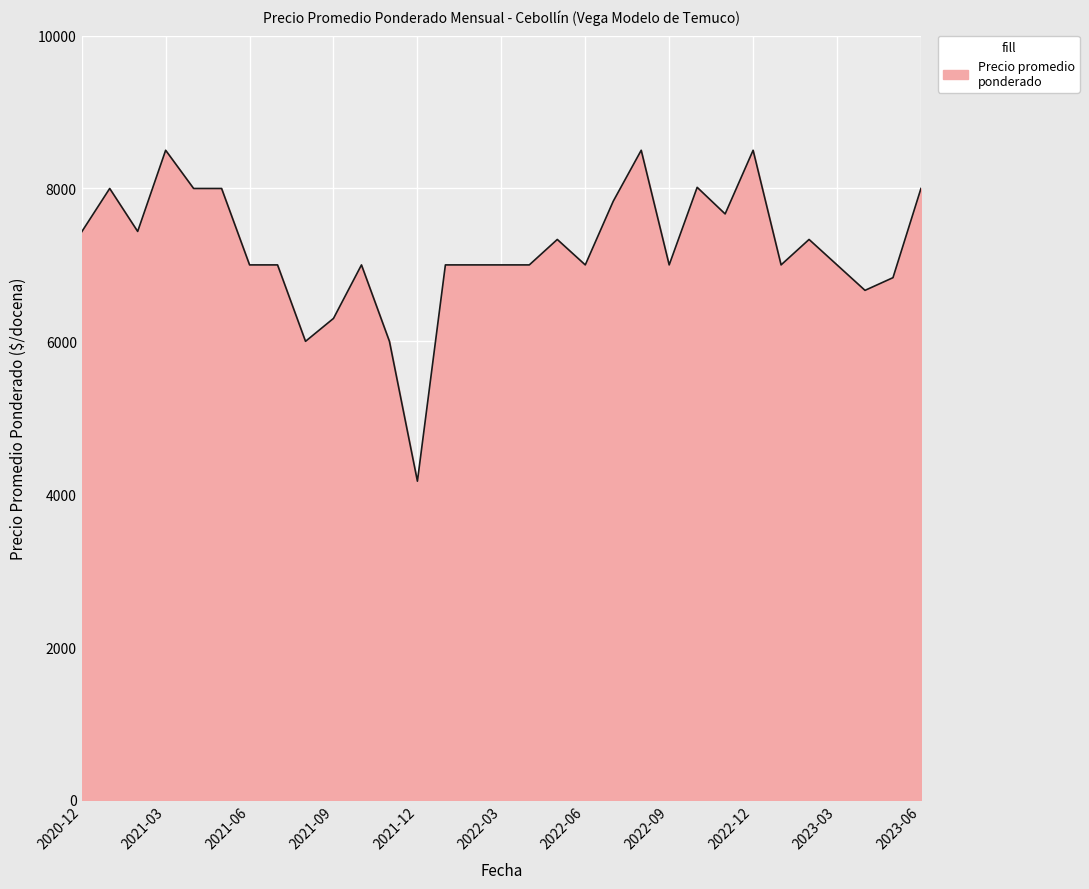

What is the minimum value shown in the chart?

4170